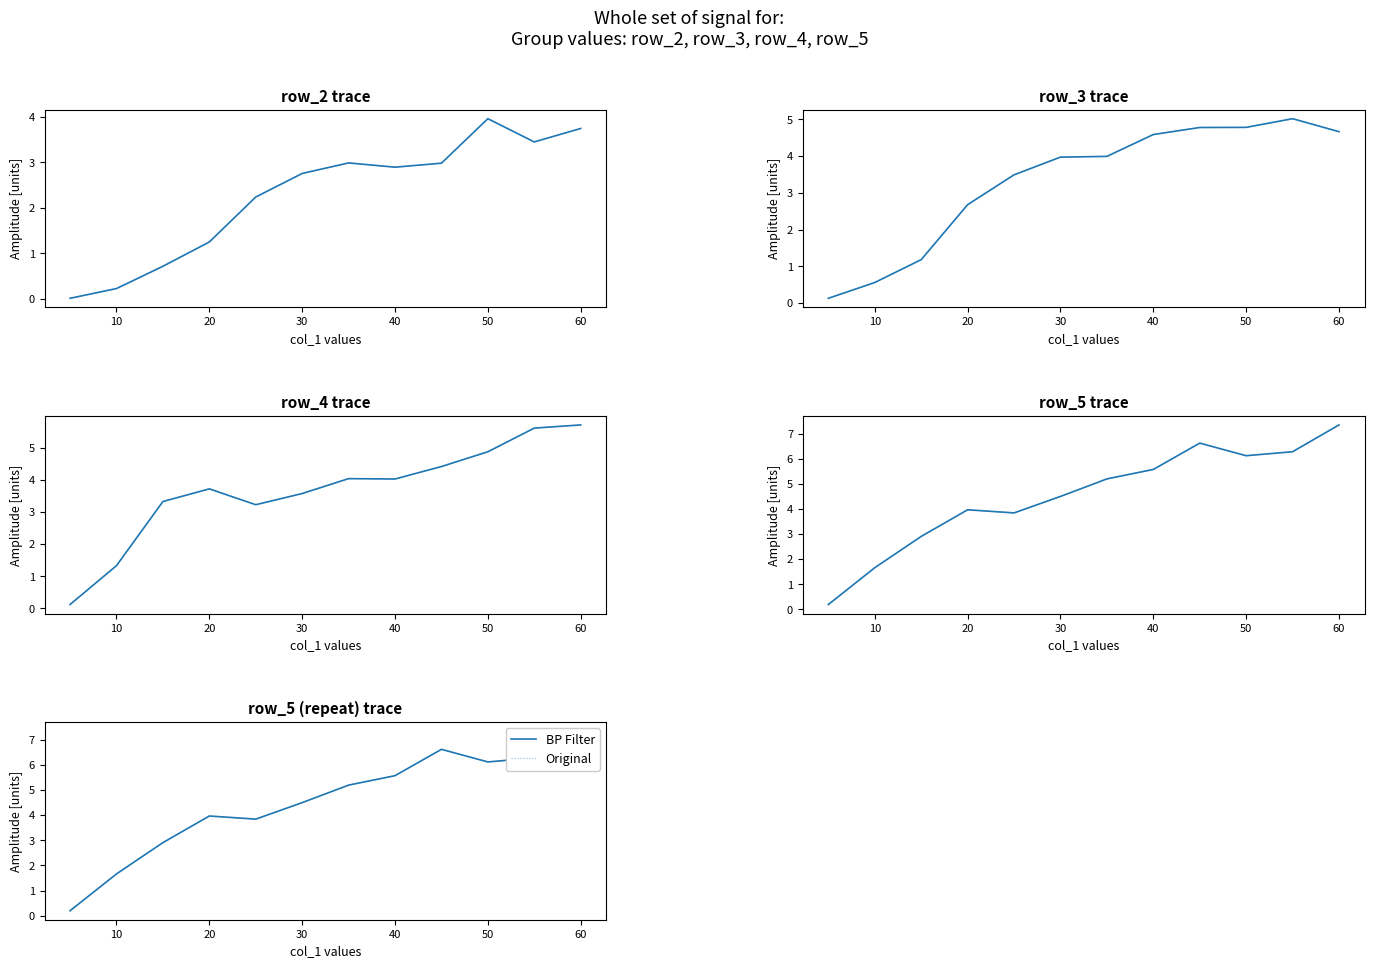

Which series changed the most between 30 and 60?

BP Filter